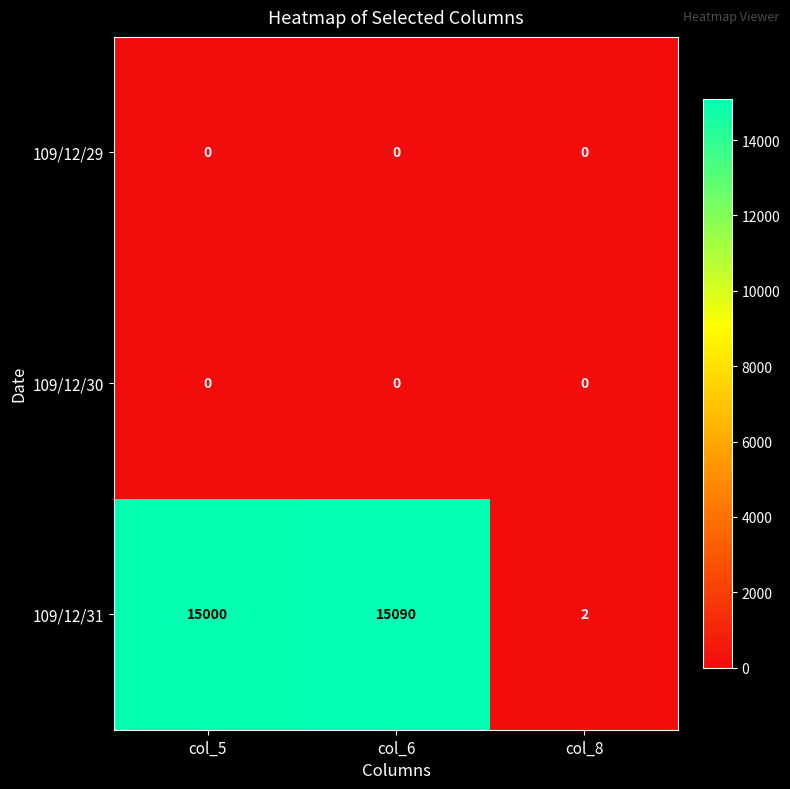

Count the number of data series in this chart.

3